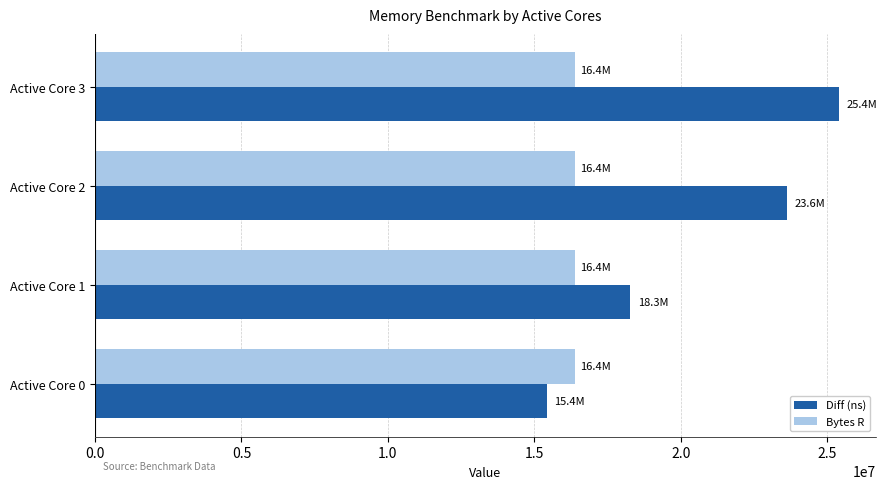

The value of Bytes R at Active Core 3 is 24541472. True or false?

False